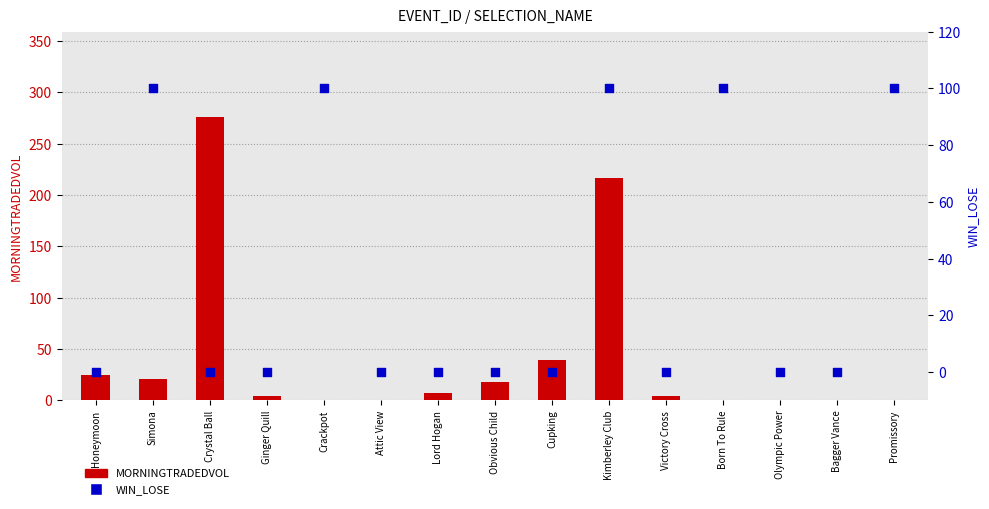

At how many categories does at least one series exceed 112?

2